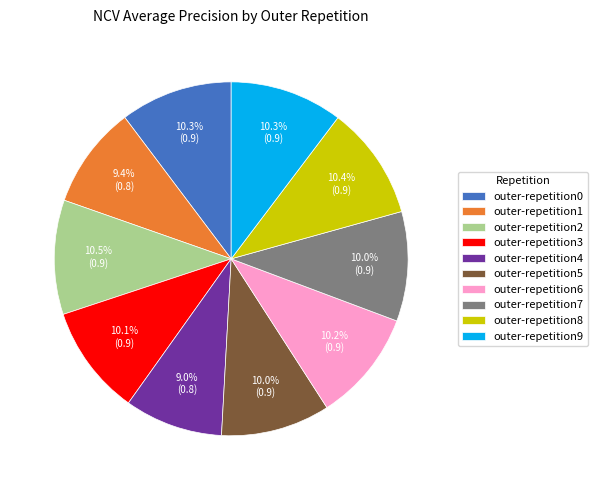

Does outer-repetition1 account for over 50% of the chart?

No